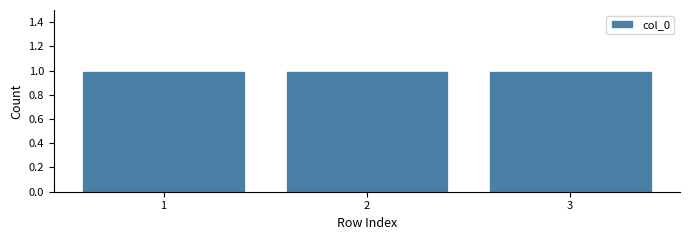

Reading left to right, list every bar in this chart as the range it spans on the x-axis followed by its height. The values are not printed on the chart, so give them approximately, as read against the axis.

0.5 to 1.5: 1
1.5 to 2.5: 1
2.5 to 3.5: 1